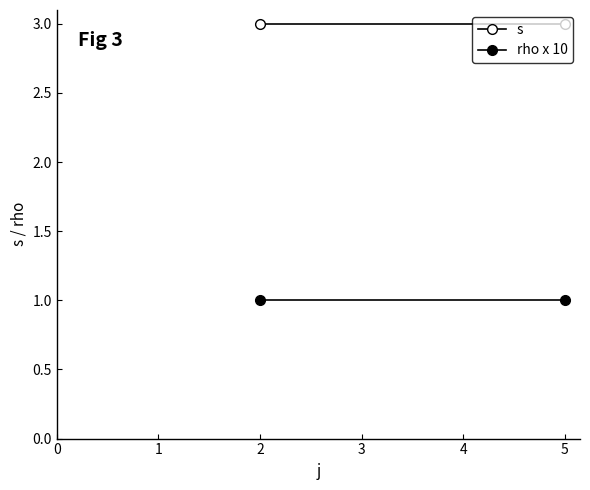

What is the sum of all rho x 10 values?

2